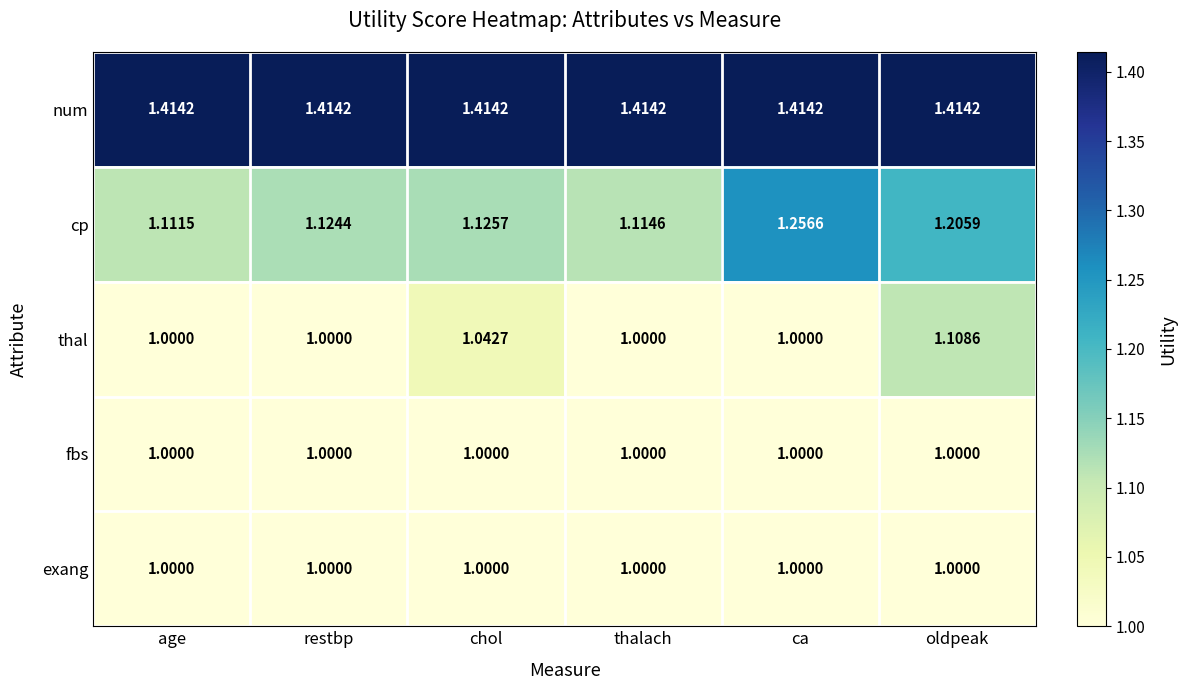

Is the value of exang at chol greater than the value of num at thalach?

No